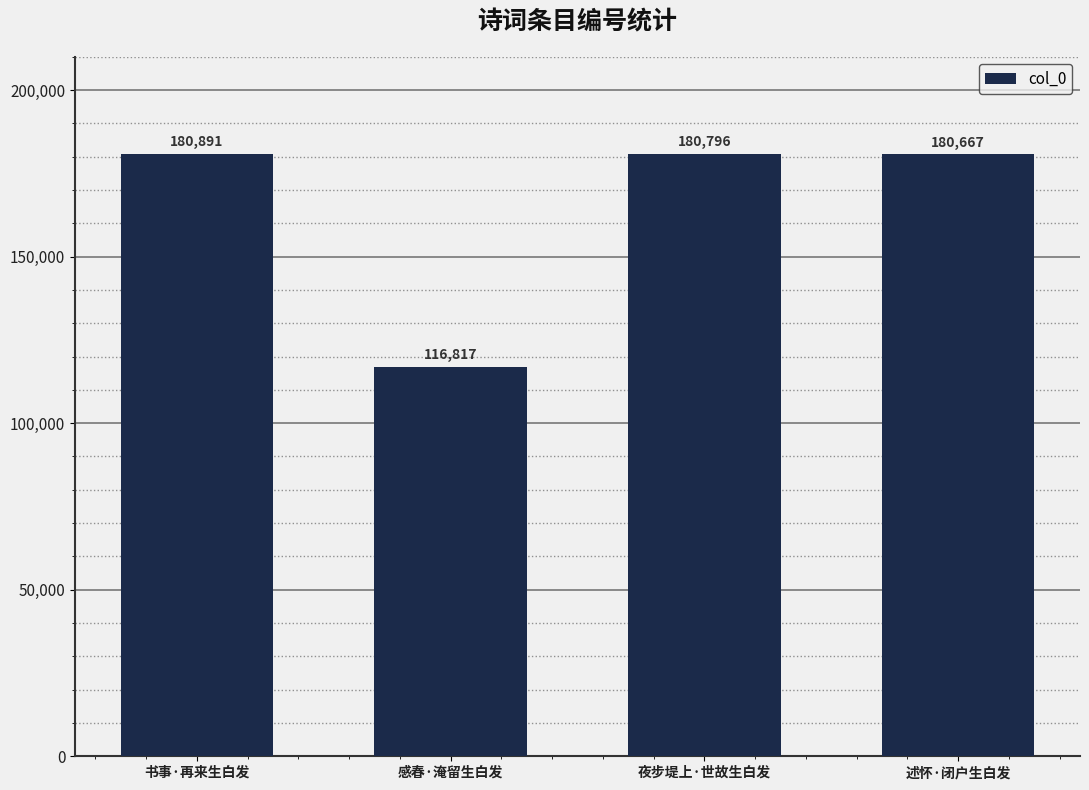

At which label does the data first exceed 180796?

书事·再来生白发